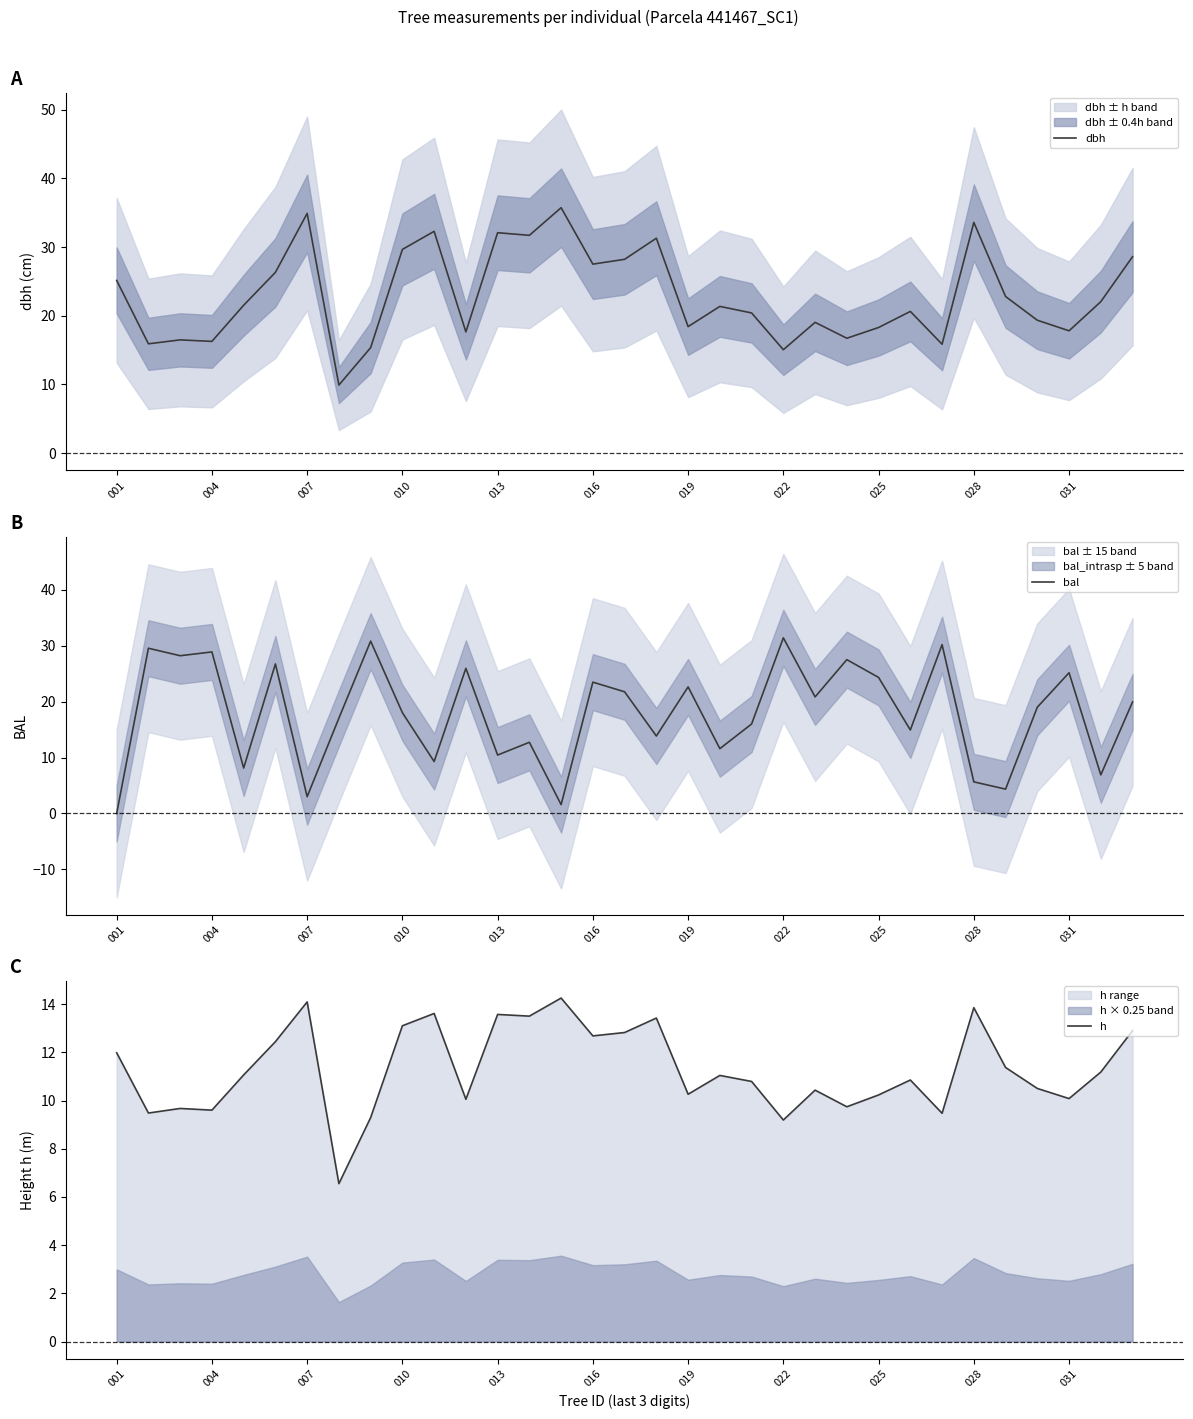

List the series in order of their peak value, highest first.

dbh, bal, h